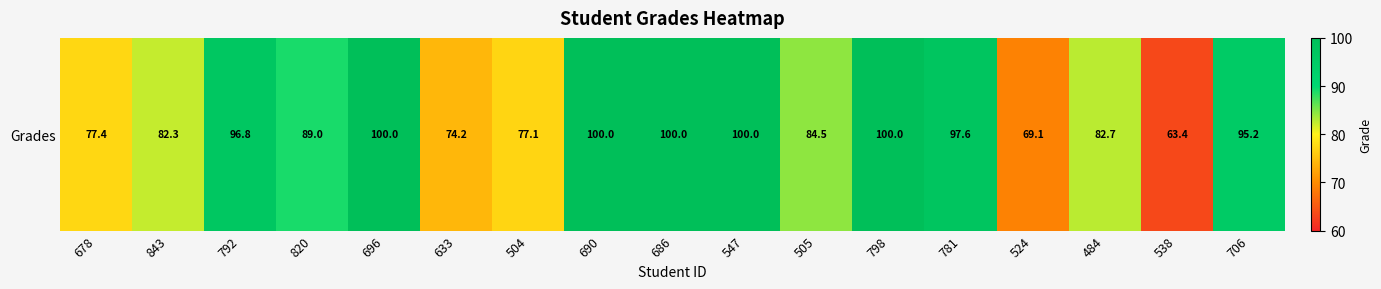

Which has a higher value, 504 or 696?

696